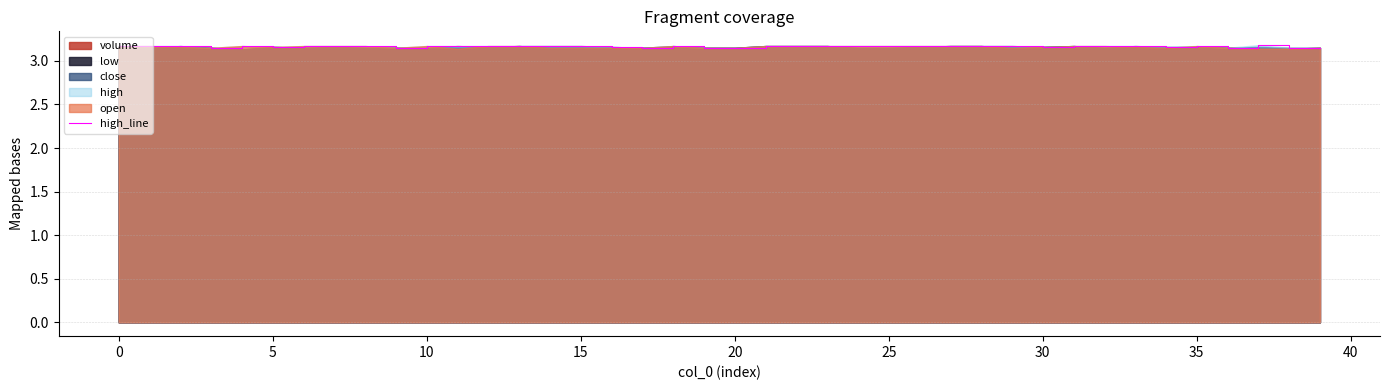

True or false: there are more than 1 points higher than both neighbors.

True